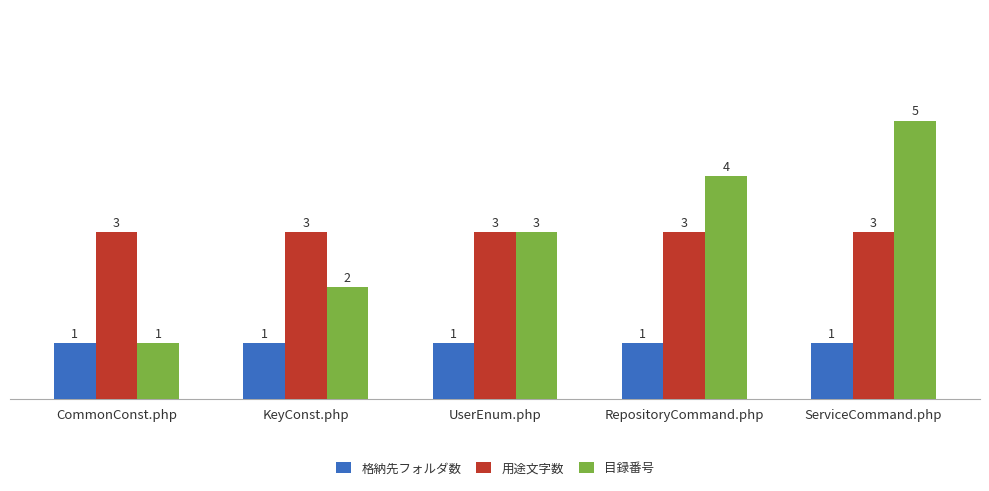

What is the label of the 4th bar from the right?

KeyConst.php